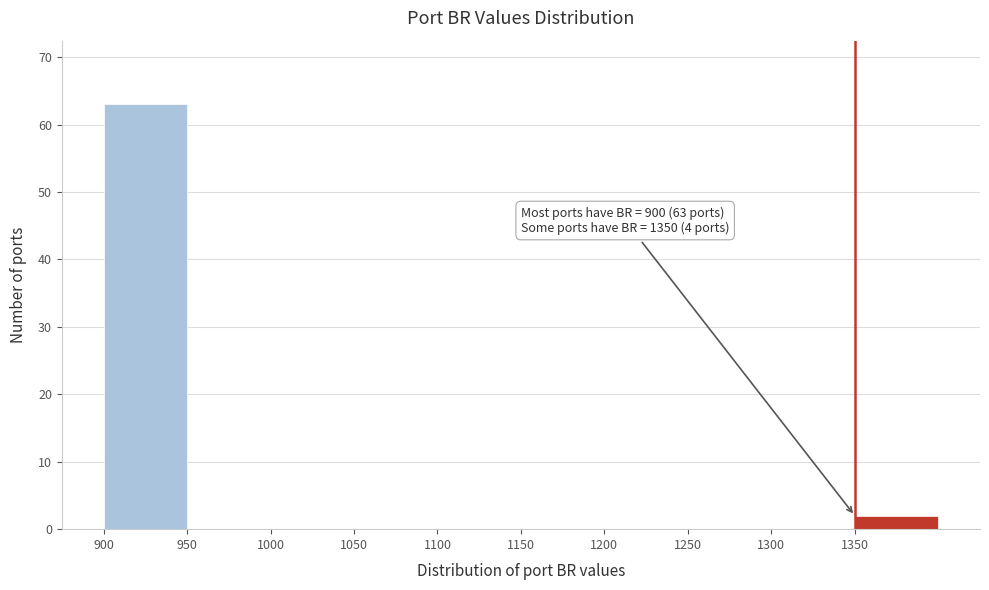

Over which range of the x-axis is the bar tallest?

900 to 950